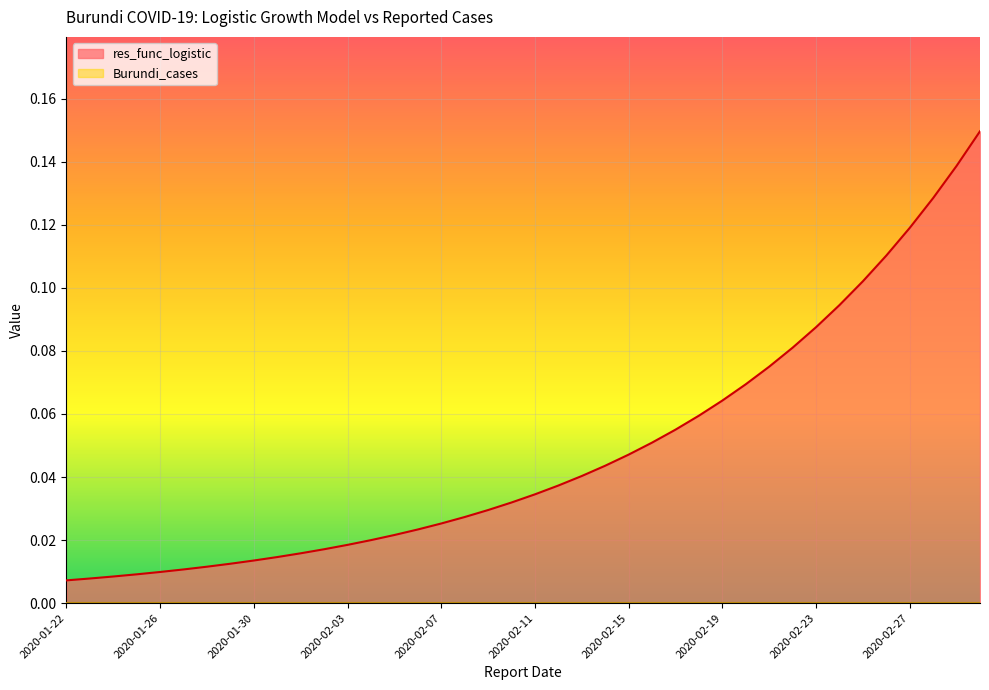

At which label is the value closest to 0?

2020-01-22